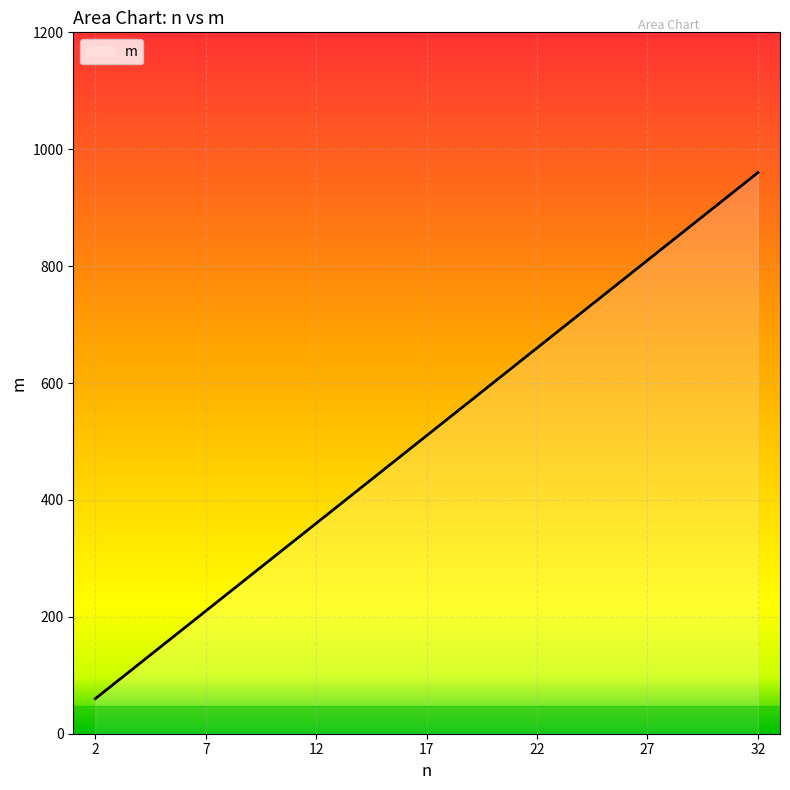

Does the chart have visible grid lines?

Yes